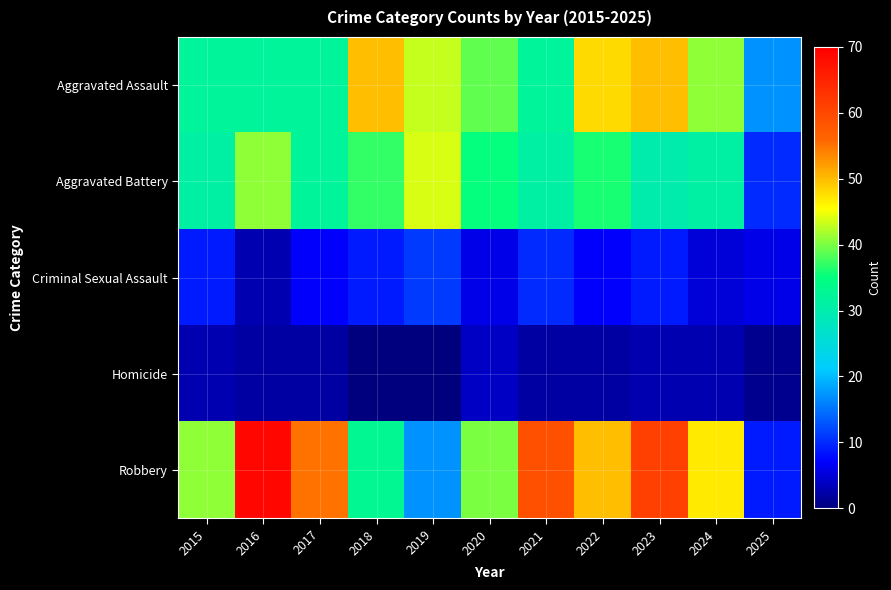

List the series in order of their peak value, lowest first.

Homicide, Criminal Sexual Assault, Aggravated Battery, Aggravated Assault, Robbery